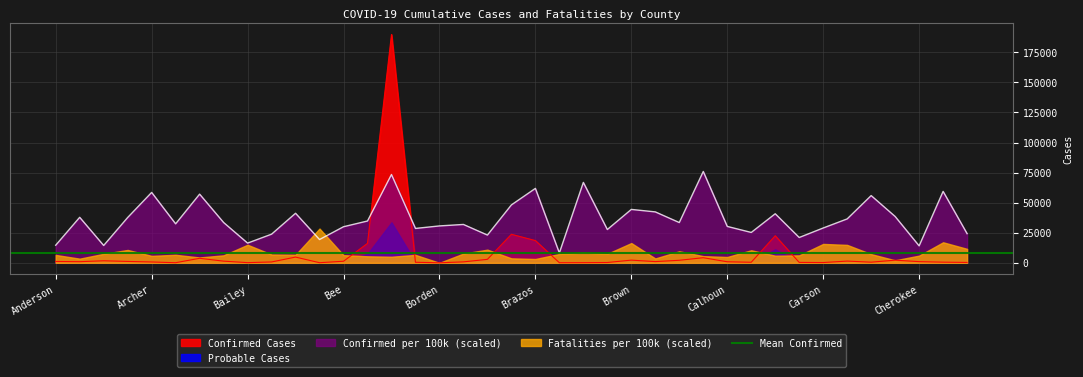

What is the difference between the second highest and minimum values in the Confirmed per 100k series?

65146.8